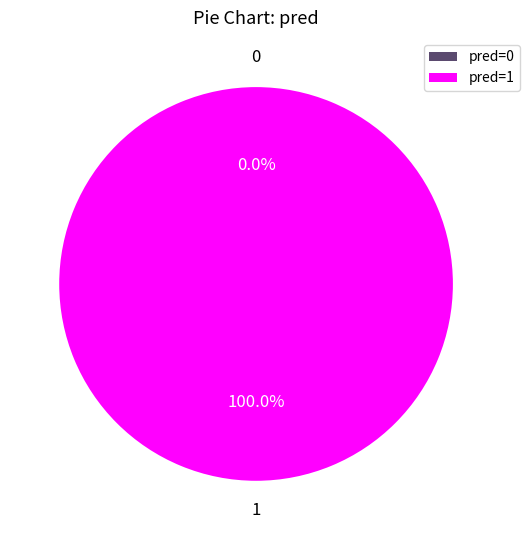

Which category accounts for the majority?

pred=1